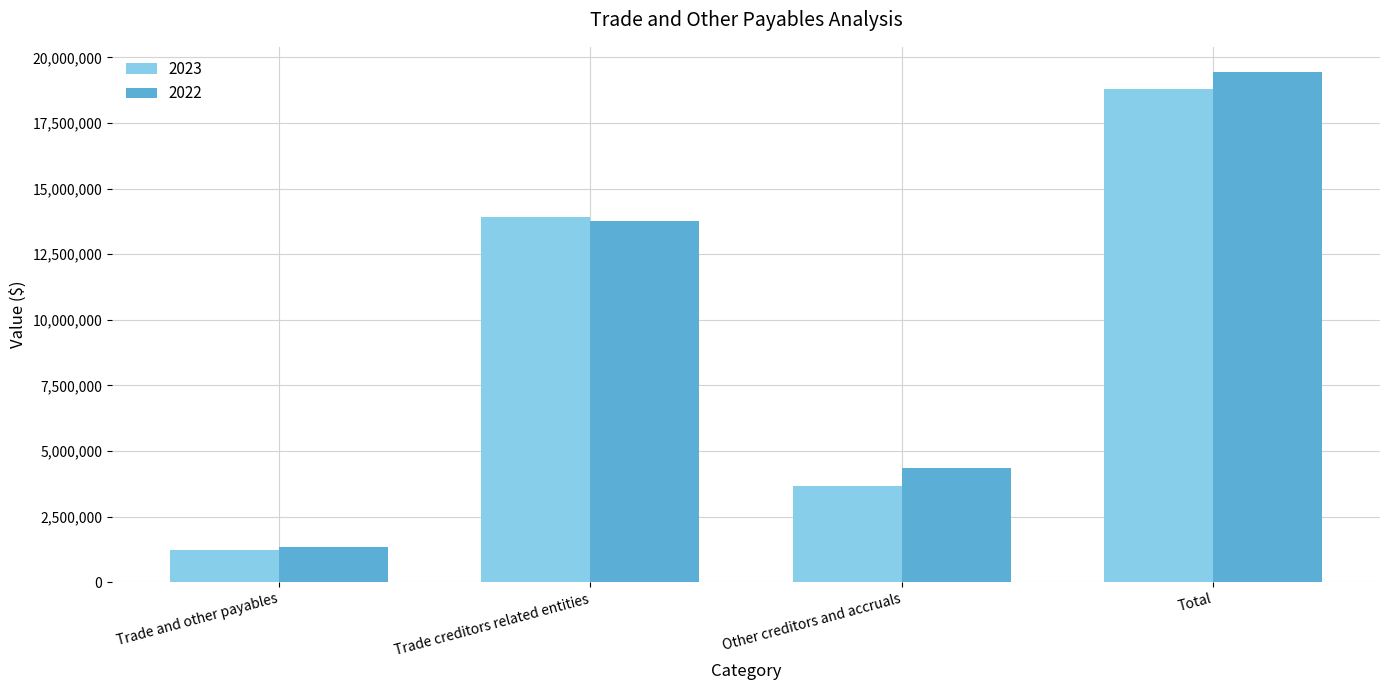

At how many categories does at least one series exceed 11512993?

2